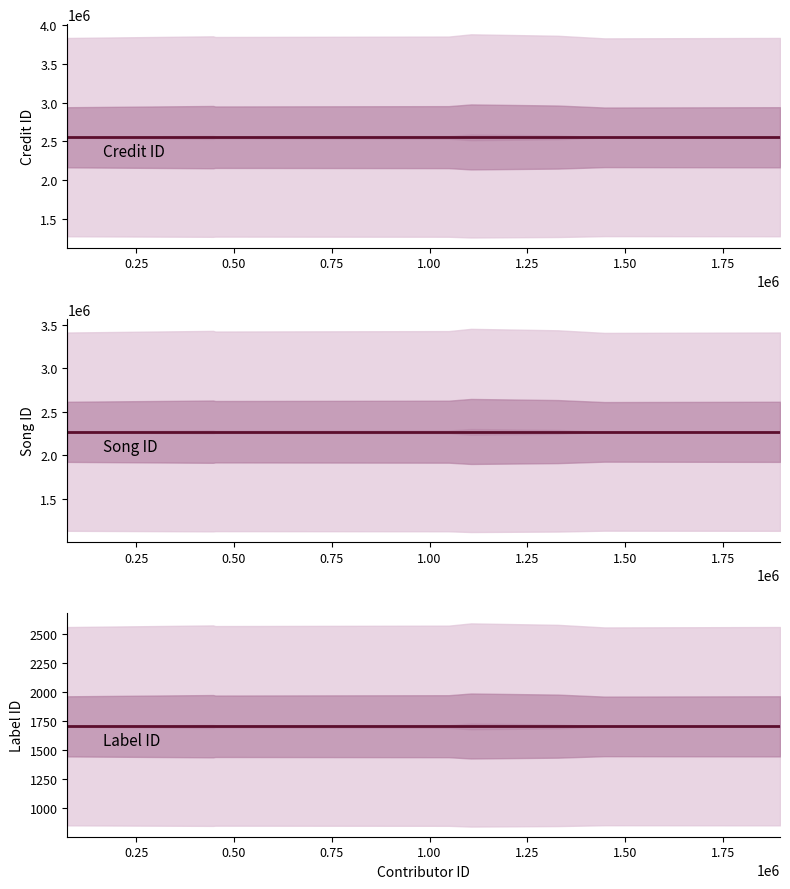

Is it true that songid equals 3865341 at 1.75?

False